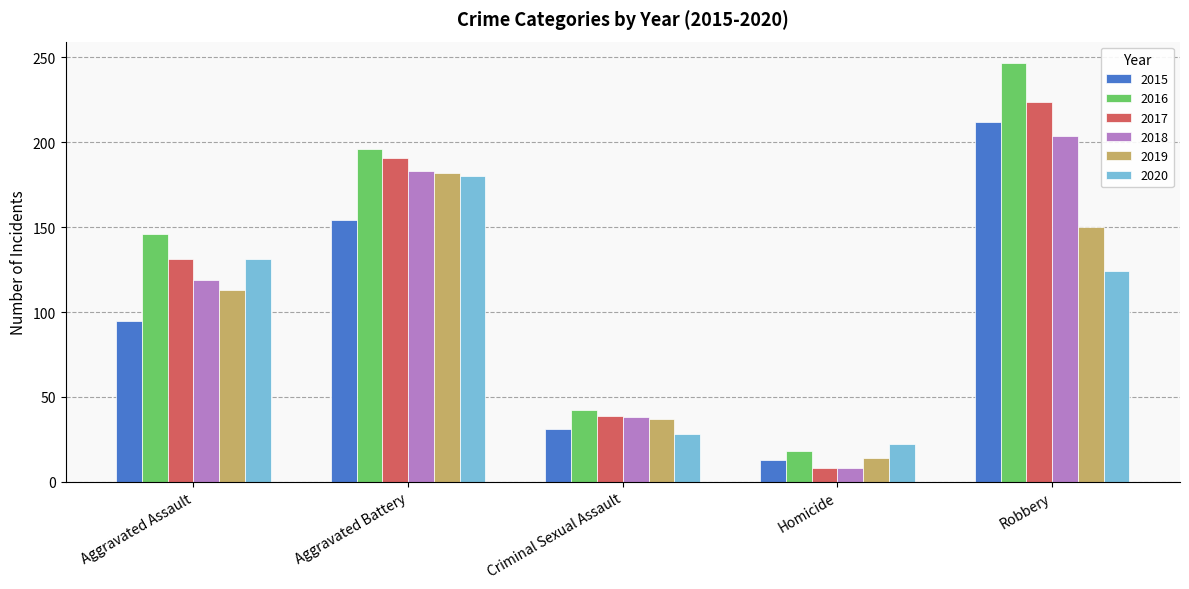

Reading left to right, list all the values displayed in this chart.

2015: Aggravated Assault=95	Aggravated Battery=154	Criminal Sexual Assault=31	Homicide=13	Robbery=212
2016: Aggravated Assault=146	Aggravated Battery=196	Criminal Sexual Assault=42	Homicide=18	Robbery=247
2017: Aggravated Assault=131	Aggravated Battery=191	Criminal Sexual Assault=39	Homicide=8	Robbery=224
2018: Aggravated Assault=119	Aggravated Battery=183	Criminal Sexual Assault=38	Homicide=8	Robbery=204
2019: Aggravated Assault=113	Aggravated Battery=182	Criminal Sexual Assault=37	Homicide=14	Robbery=150
2020: Aggravated Assault=131	Aggravated Battery=180	Criminal Sexual Assault=28	Homicide=22	Robbery=124